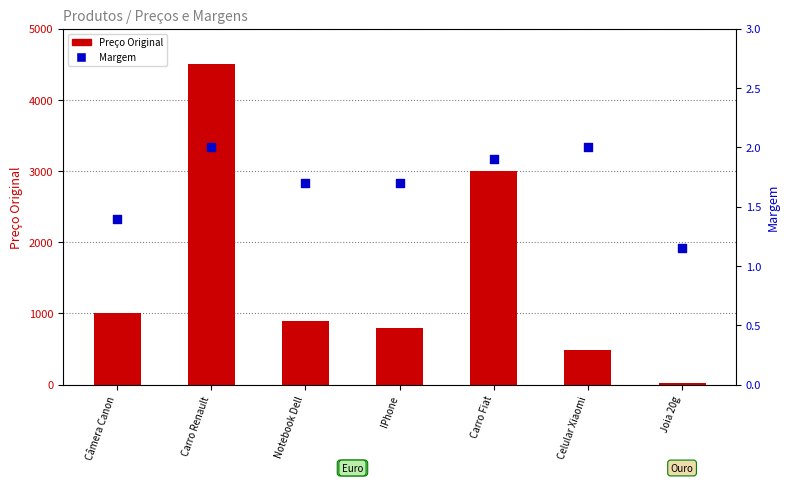

At how many categories does at least one series exceed 1356?

2